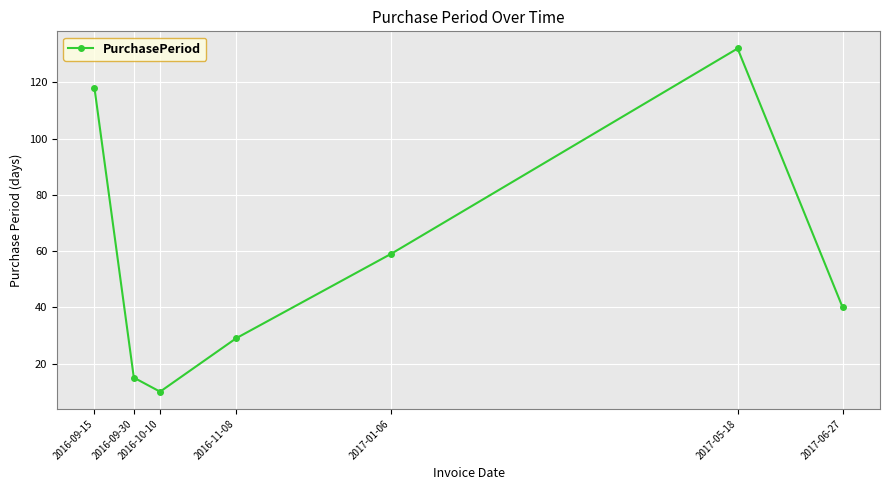

Does the chart have visible grid lines?

Yes